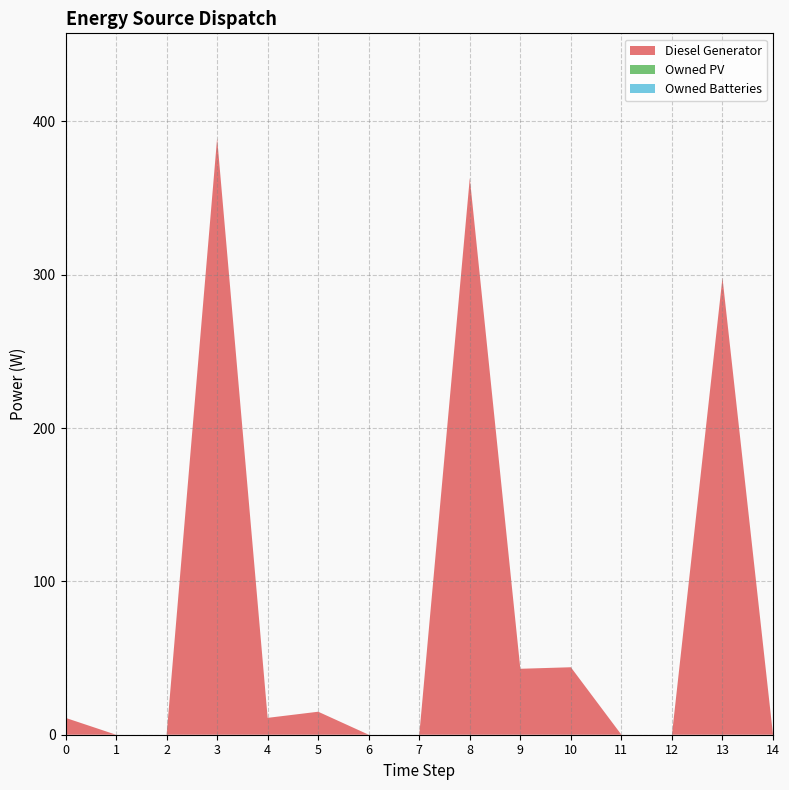

Reading right to left, transcribe all the data shown in this chart.

Diesel Generator: 0	298	0	0	44	43	363	0	0	15	11	389	0	0	11
Owned PV: 0	0	0	0	0	0	0	0	0	0	0	0	0	0	0
Owned Batteries: 0	0	0	0	0	0	0	0	0	0	0	0	0	0	0